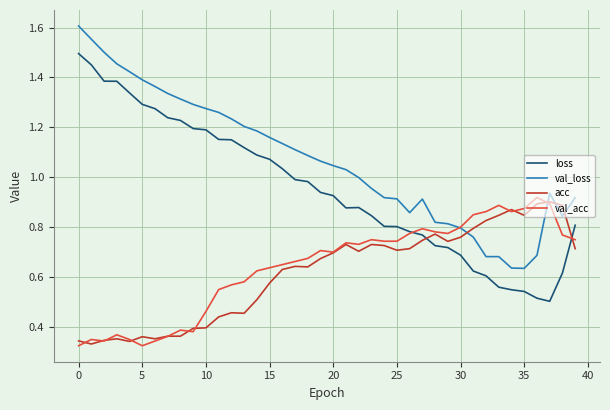

Does the chart have visible grid lines?

Yes